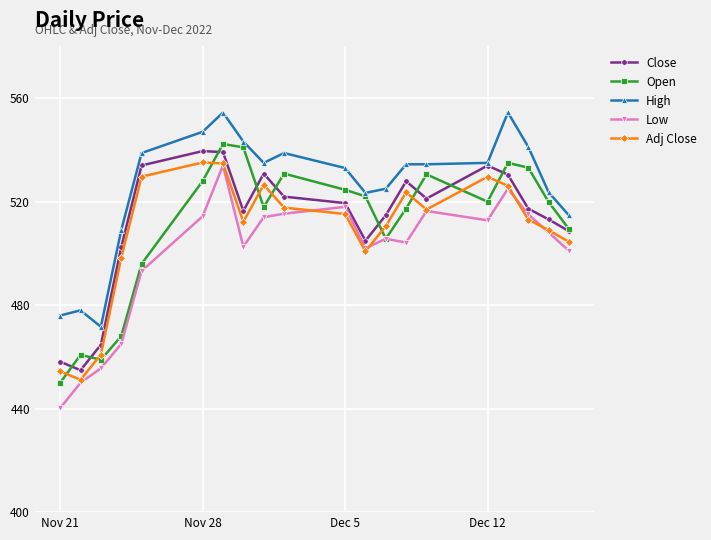

What is the value of the Close point at the 20th from the left?

508.6